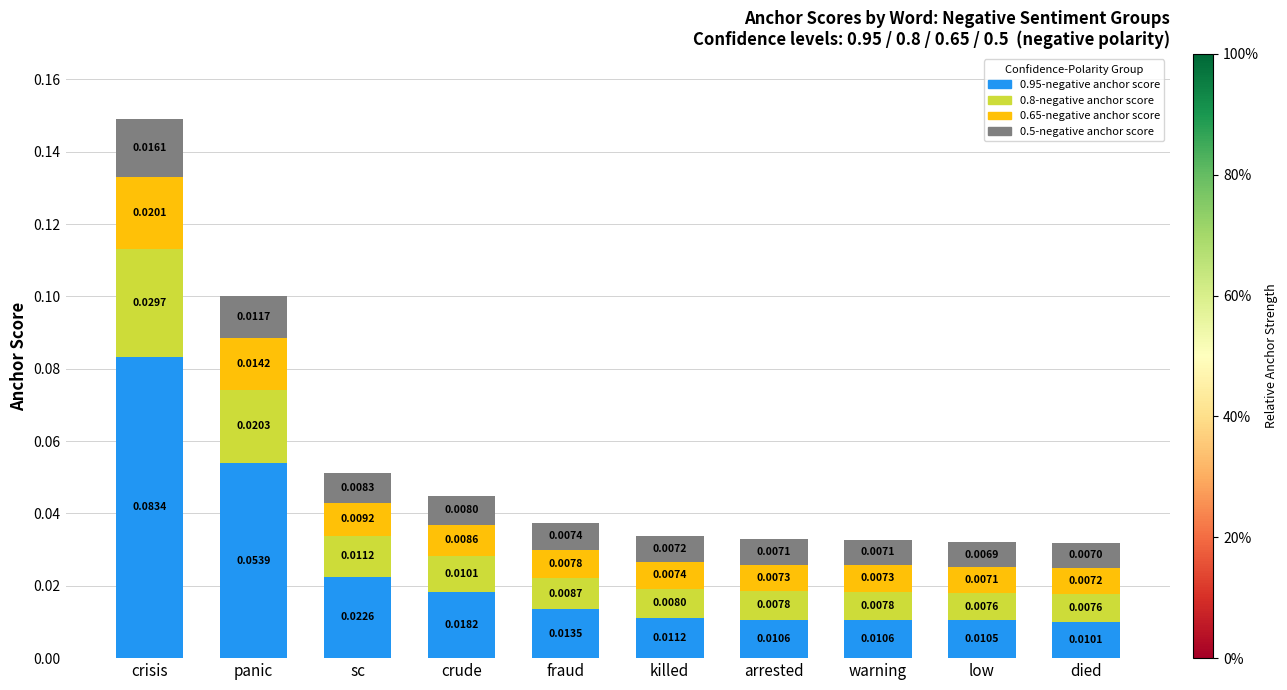

At which category is the sum across all series the highest?

crisis